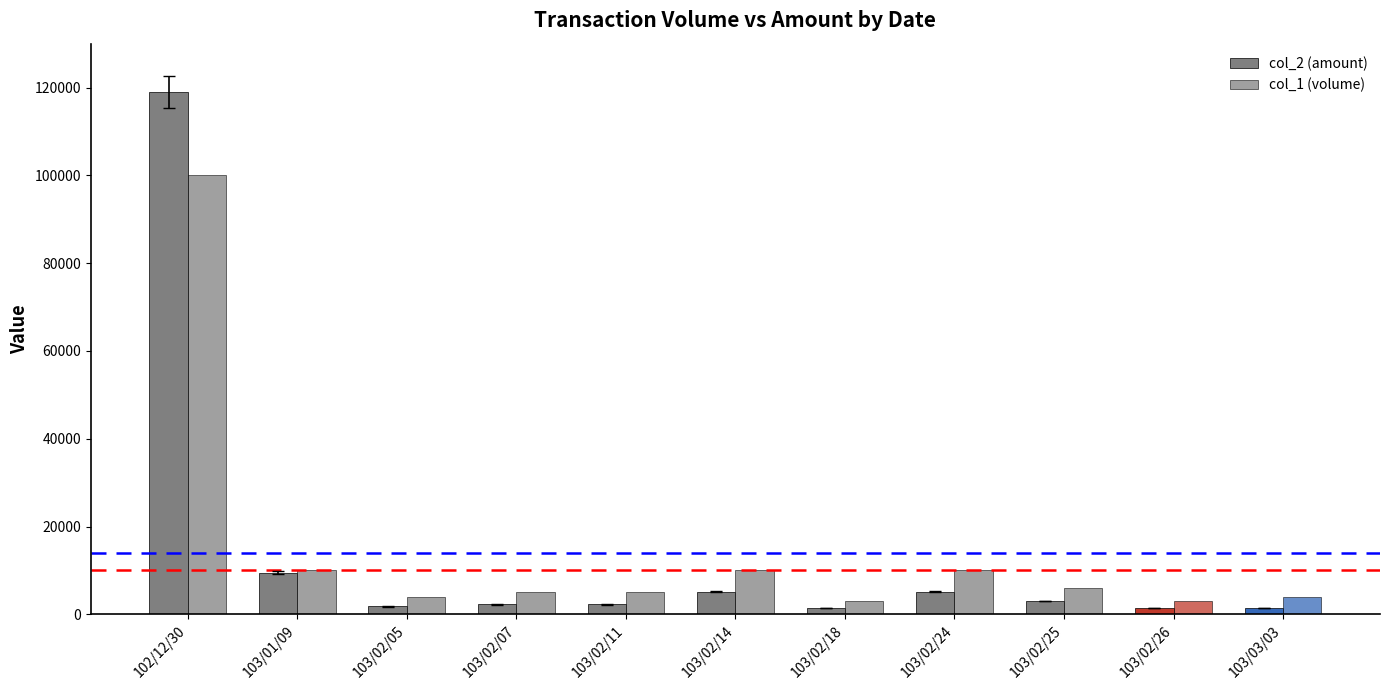

How many bars are there in total?

22